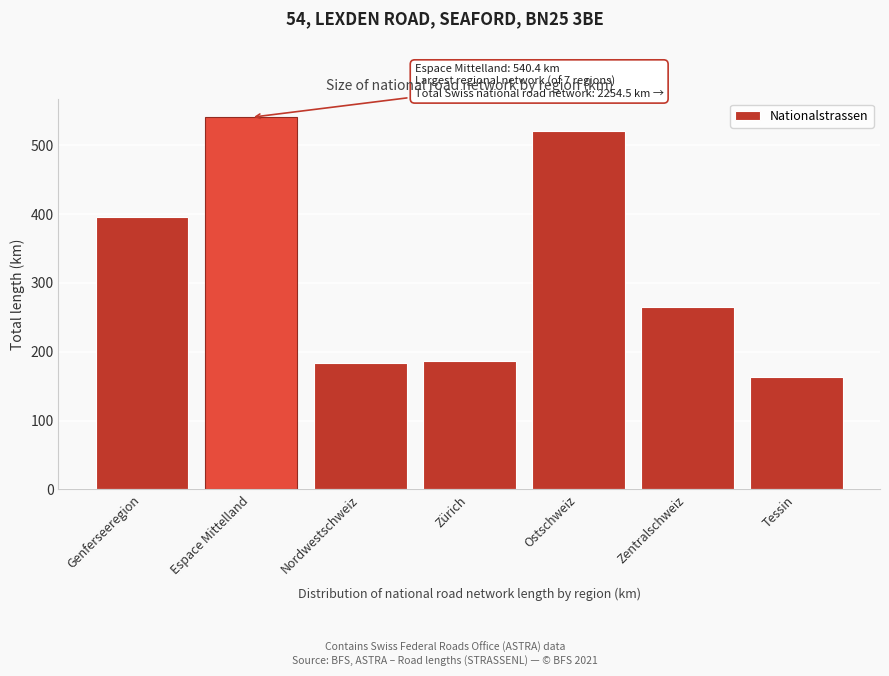

Reading left to right, extract all data points from this chart.

Genferseeregion=395.1	Espace Mittelland=540.4	Nordwestschweiz=184.1	Zürich=187.0	Ostschweiz=520.6	Zentralschweiz=264.3	Tessin=163.0